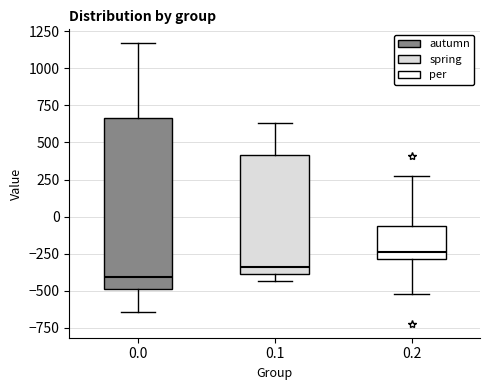

Which box has the lowest median line?

0.0